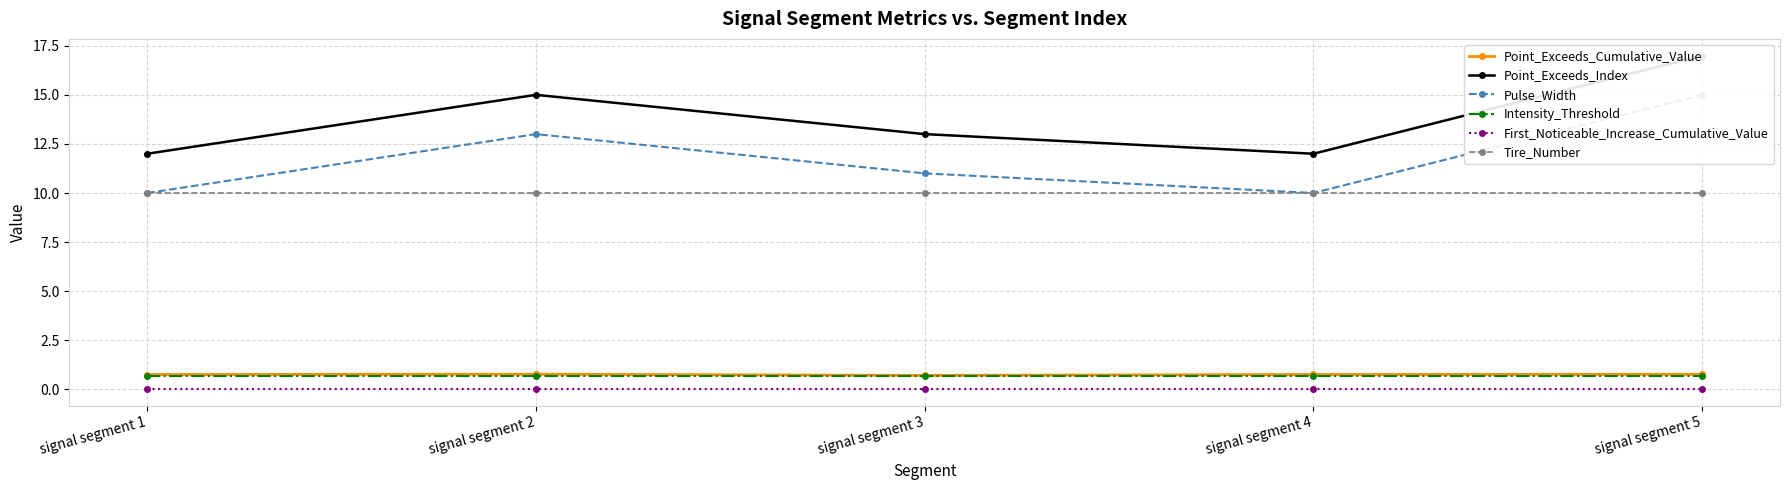

What are all the series names shown in the legend?

Point_Exceeds_Cumulative_Value, Point_Exceeds_Index, Pulse_Width, Intensity_Threshold, First_Noticeable_Increase_Cumulative_Value, Tire_Number